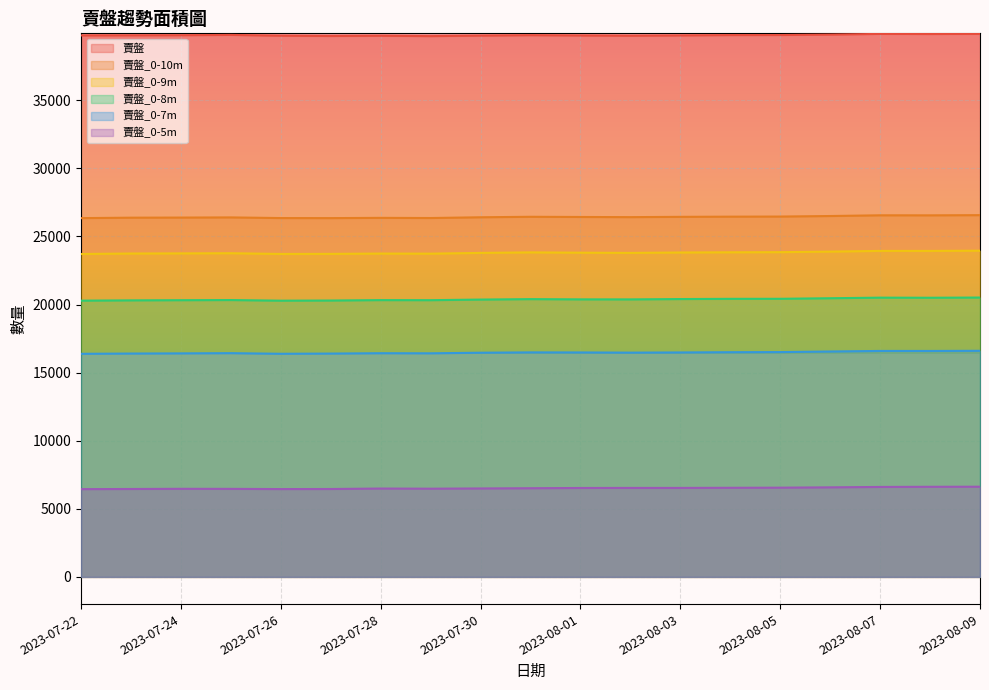

Which category has the highest value across all series?

2023-08-09